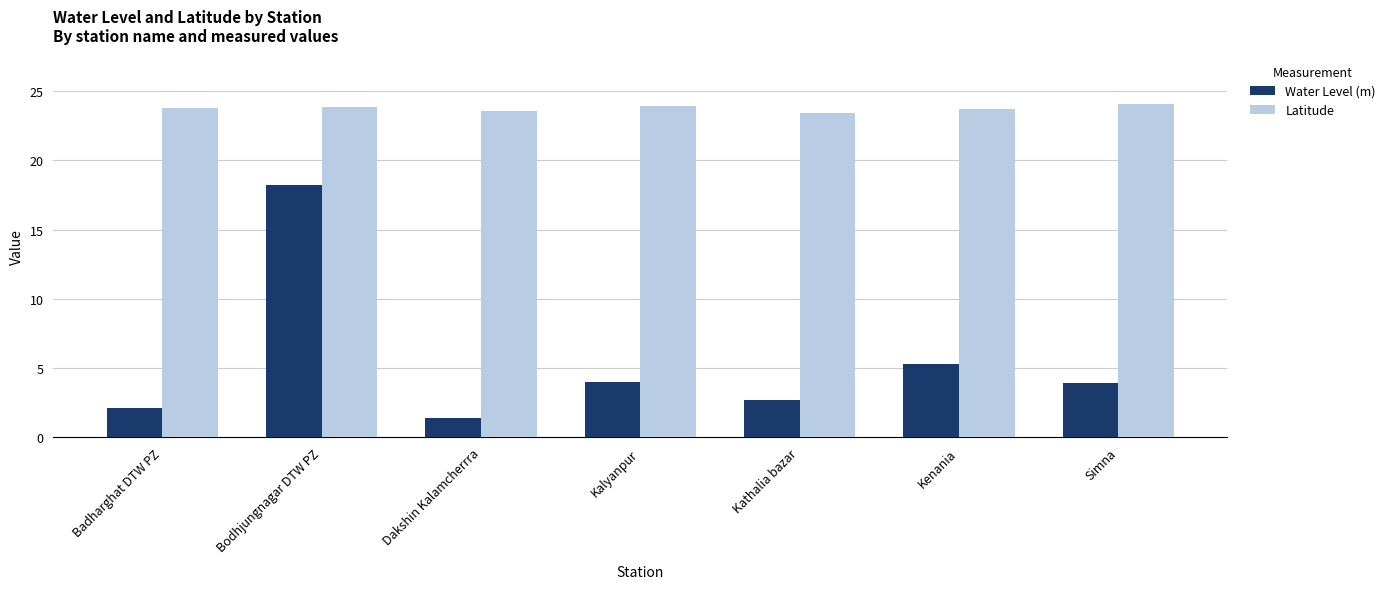

What is the average value of the Latitude series?

23.8